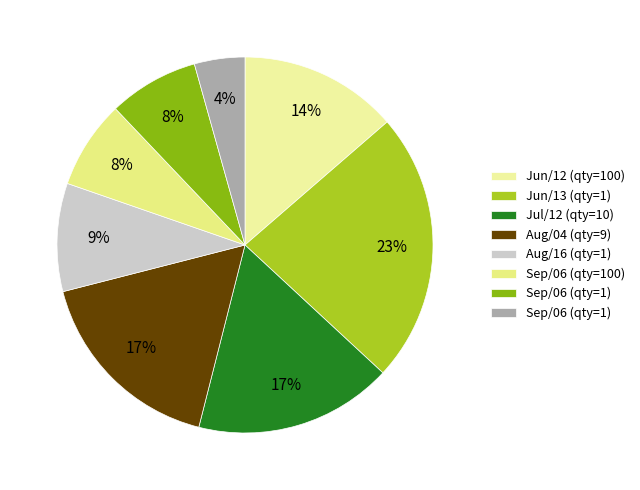

How many segments does this pie chart have?

8